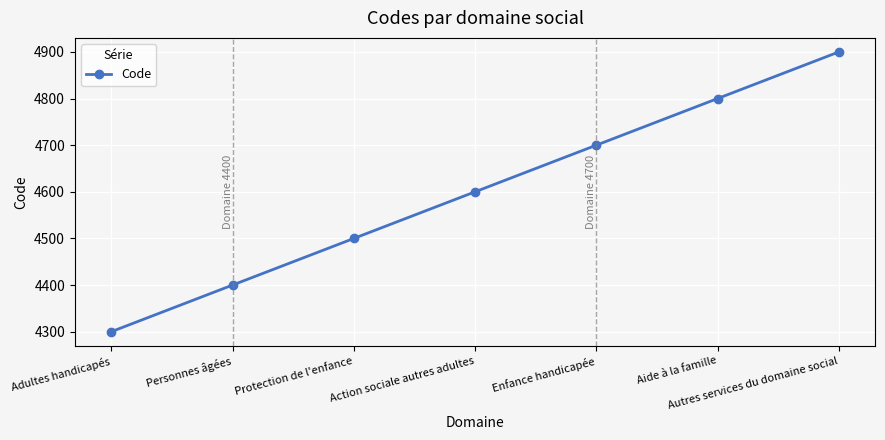

True or false: there are more than 1 points higher than both neighbors.

False